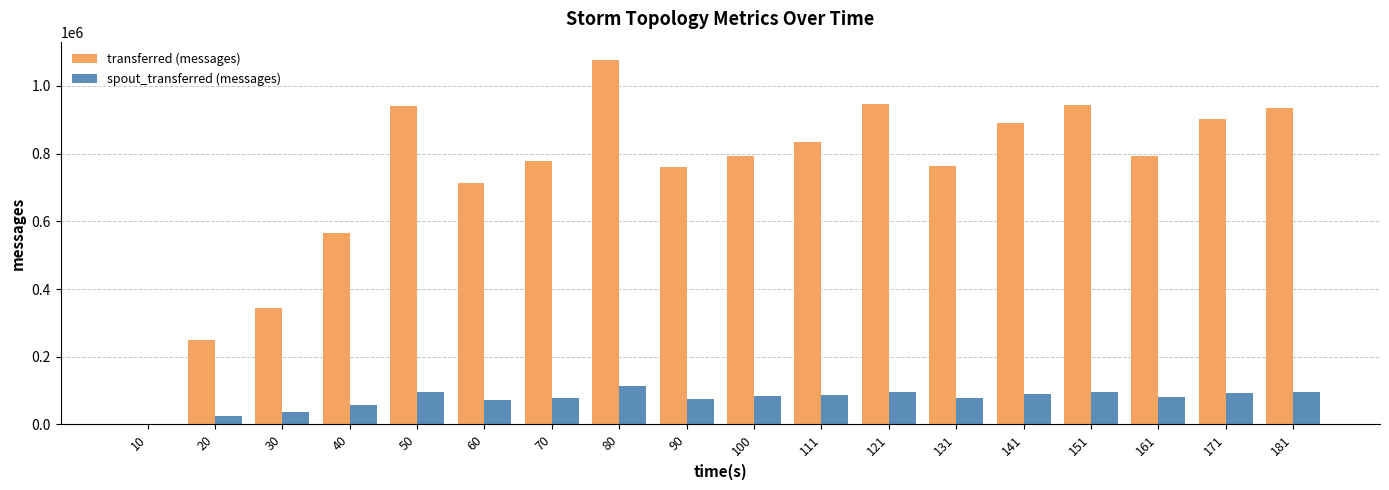

Is the value of spout_transferred (messages) at 131 greater than the value of transferred (messages) at 181?

No